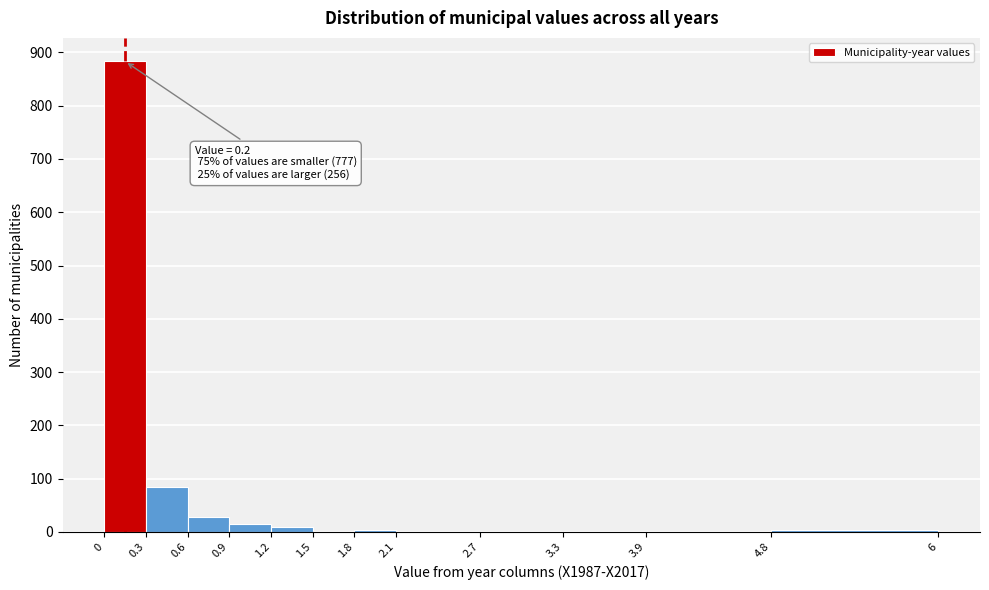

Over which range of the x-axis is the bar tallest?

0 to 0.3